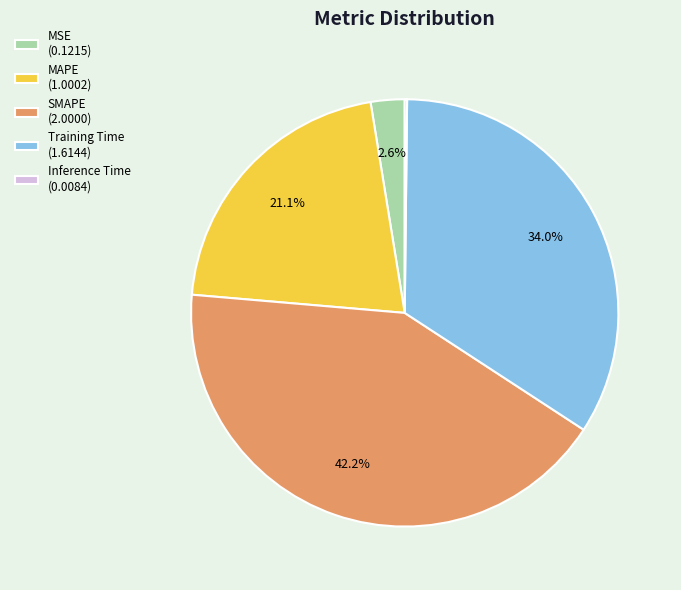

Does Training Time (1.6144) represent more than half of the total?

No